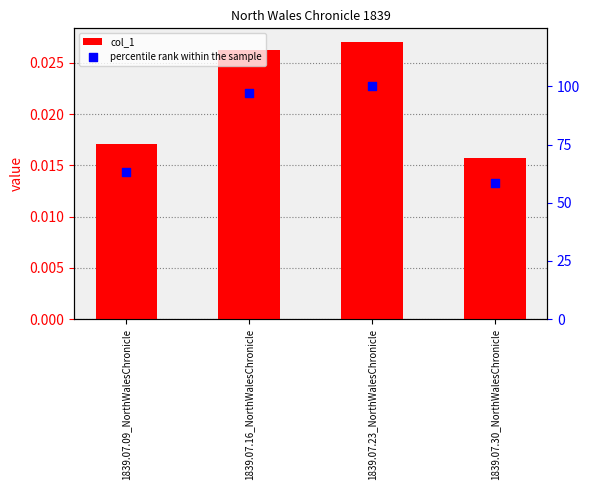

Which series contains the lowest Y value?

col_1